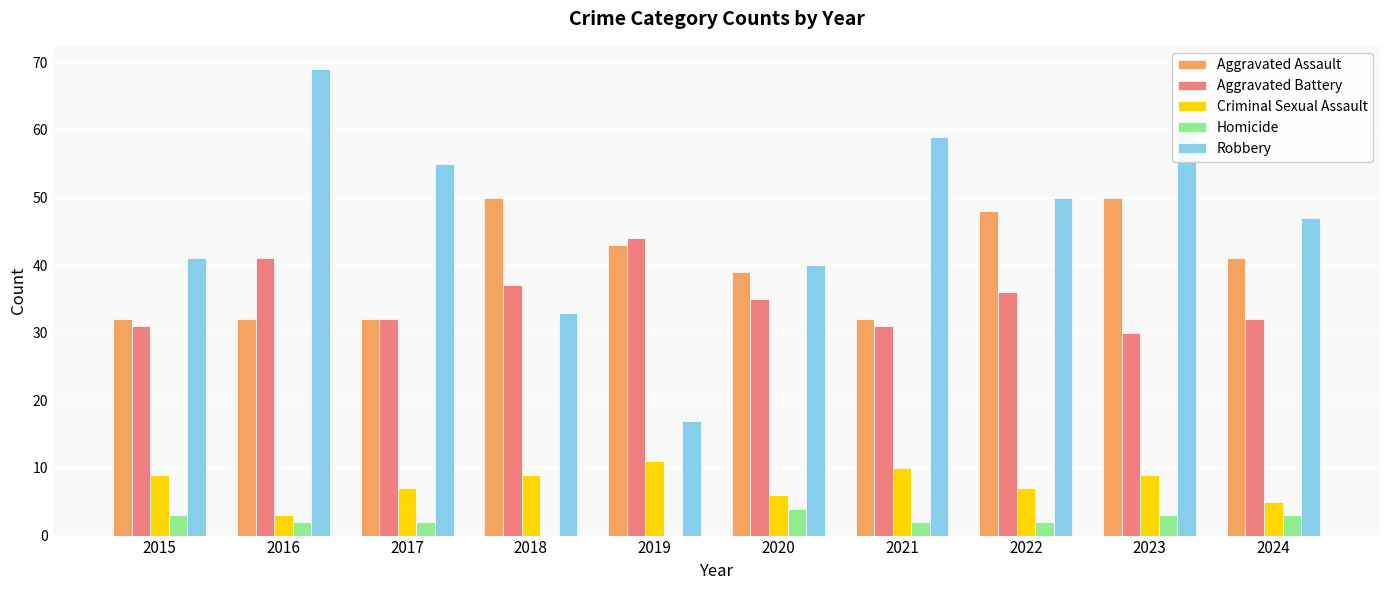

What is the sum of the Homicide values at 2019 and 2022?

2